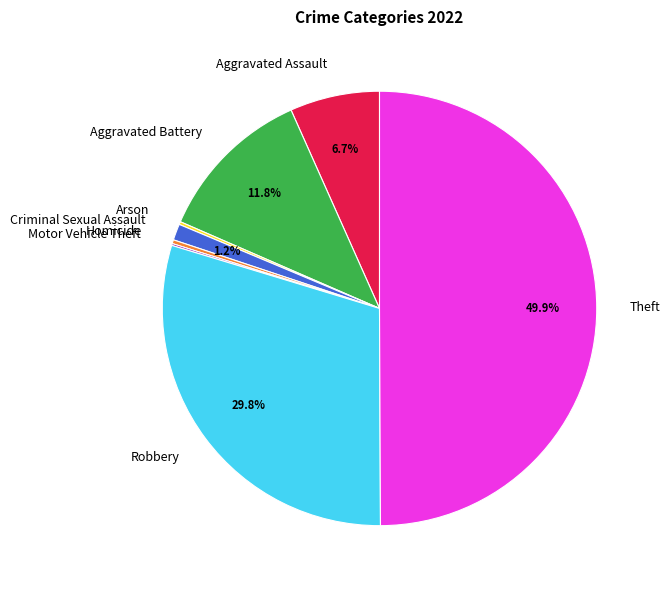

Is it true that Theft is 39% of the pie?

False